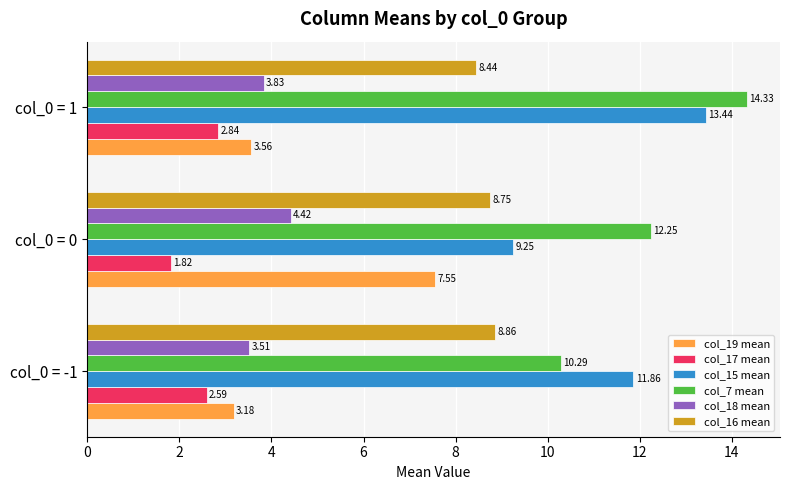

Which series has the largest range (max minus min)?

col_19 mean